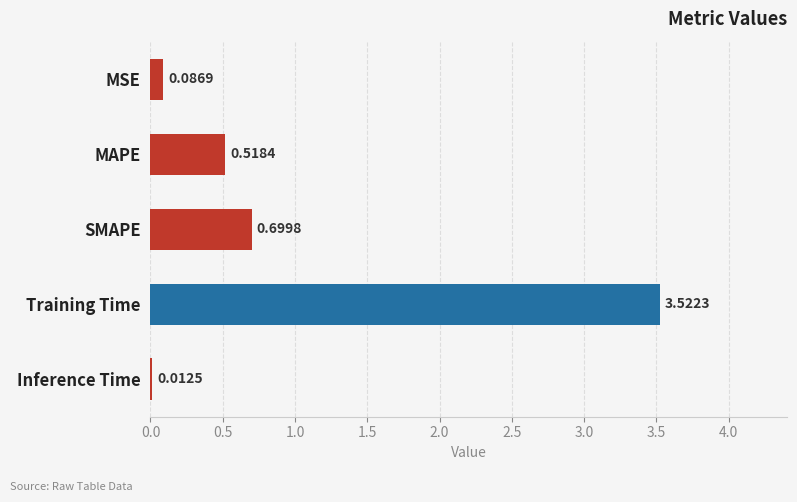

Between MAPE and Inference Time, which is larger?

MAPE